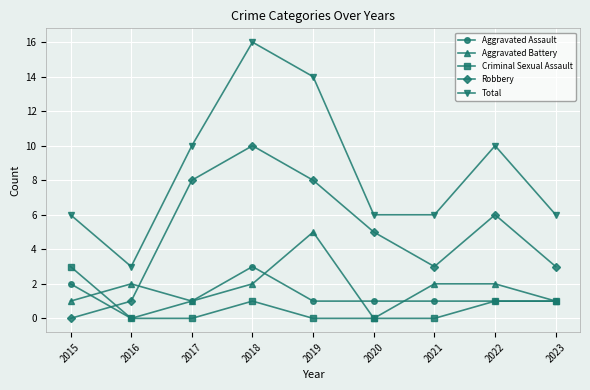

True or false: Total and Criminal Sexual Assault cross at least once.

False